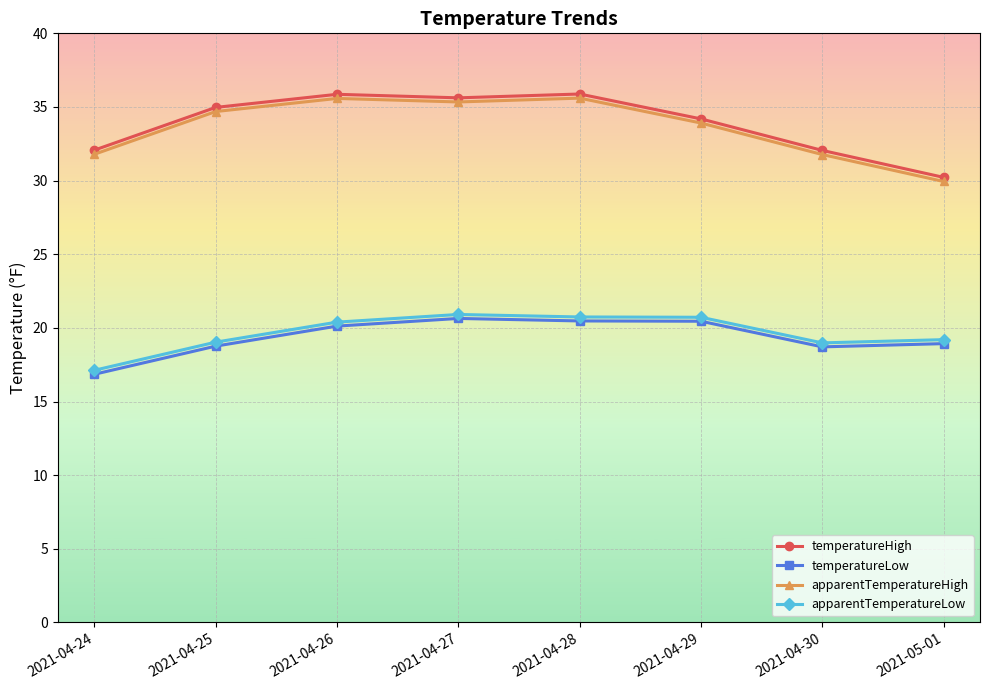

True or false: temperatureLow and apparentTemperatureHigh intersect in this chart.

False